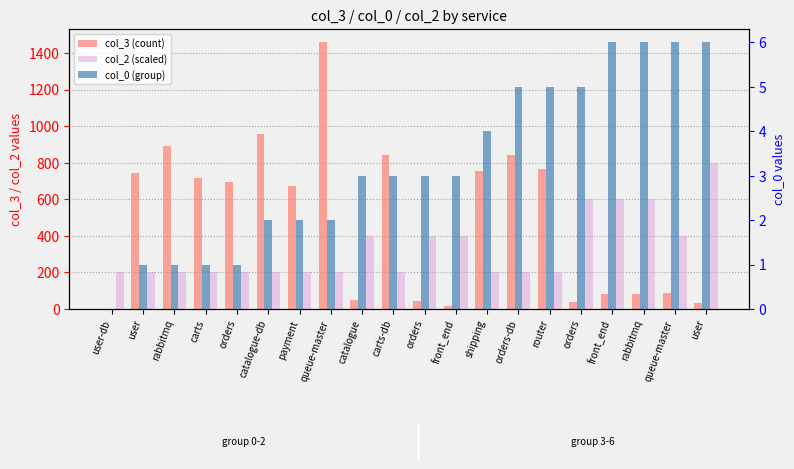

Reading left to right, transcribe all the data shown in this chart.

col_3 (count): 1	745	893	718	696	957	675	1458	47	841	43	17	753	844	765	41	82	84	87	33
col_2 (scaled): 200	200	200	200	200	200	200	200	400	200	400	400	200	200	200	600	600	600	400	800
col_0 (group): 0	1	1	1	1	2	2	2	3	3	3	3	4	5	5	5	6	6	6	6